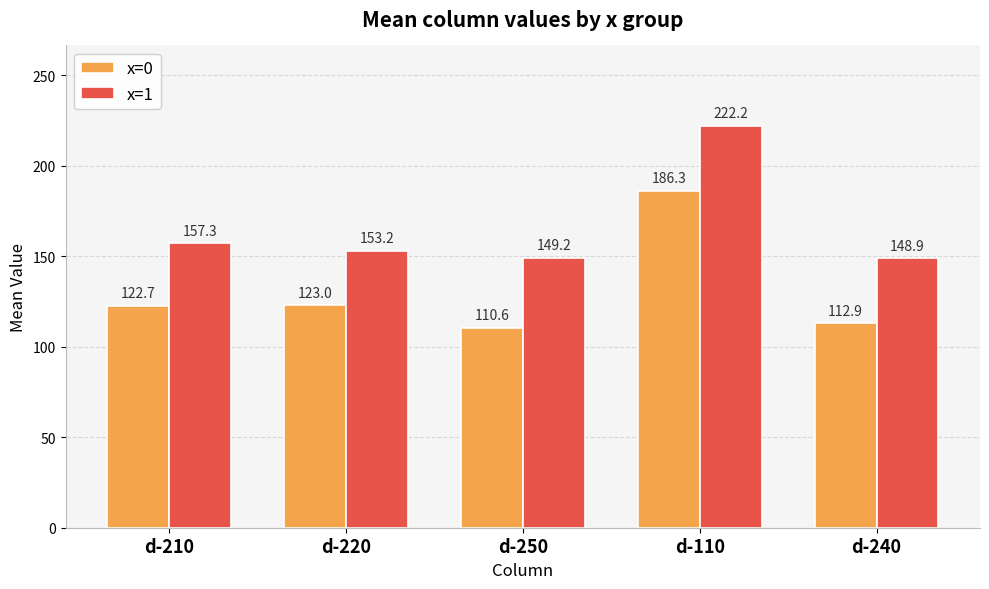

Are the bars grouped side by side (vs. stacked)?

Yes